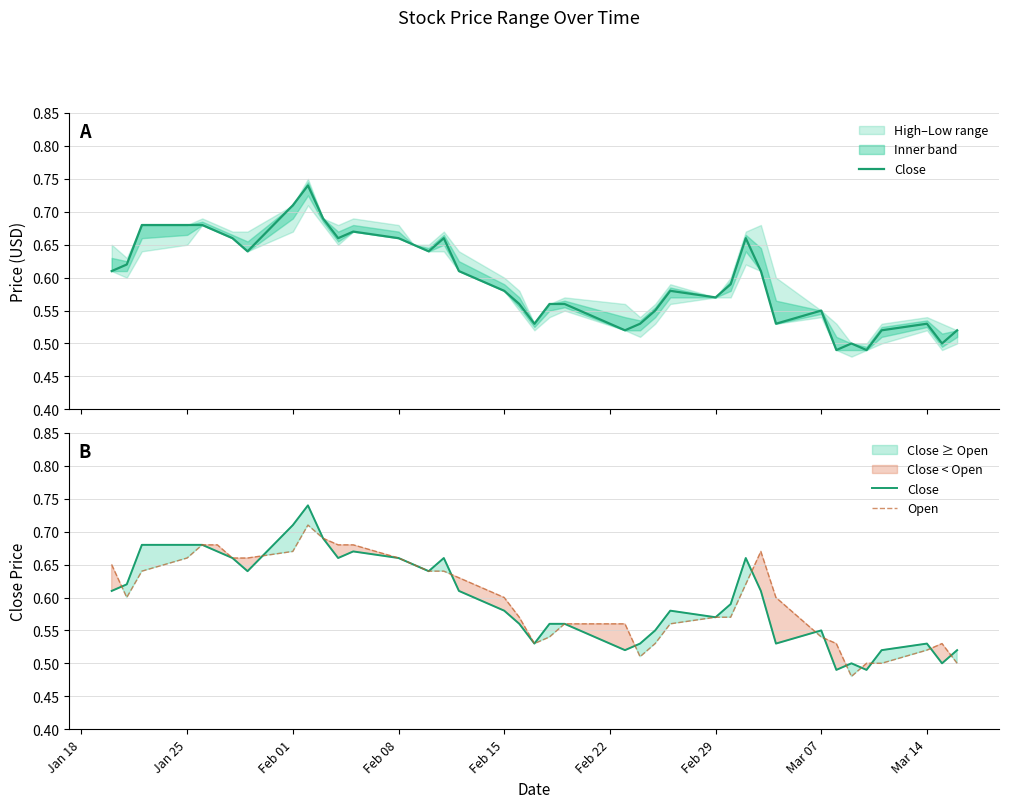

What position from the left is Feb 15?

19